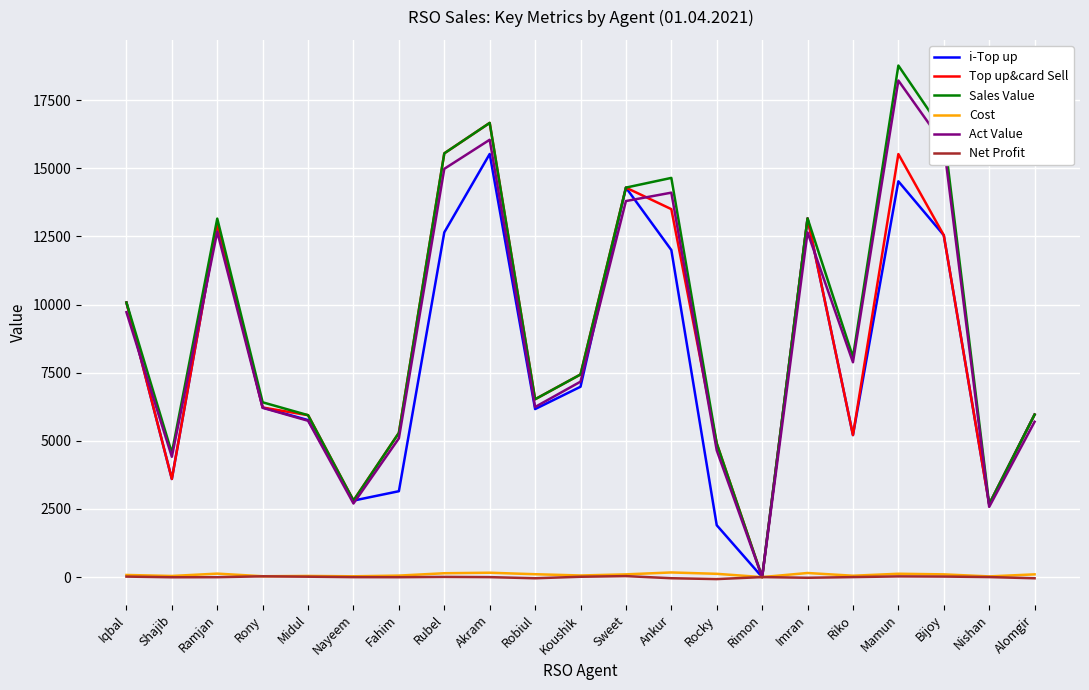

What is the sum of all Sales Value values?

193210.0